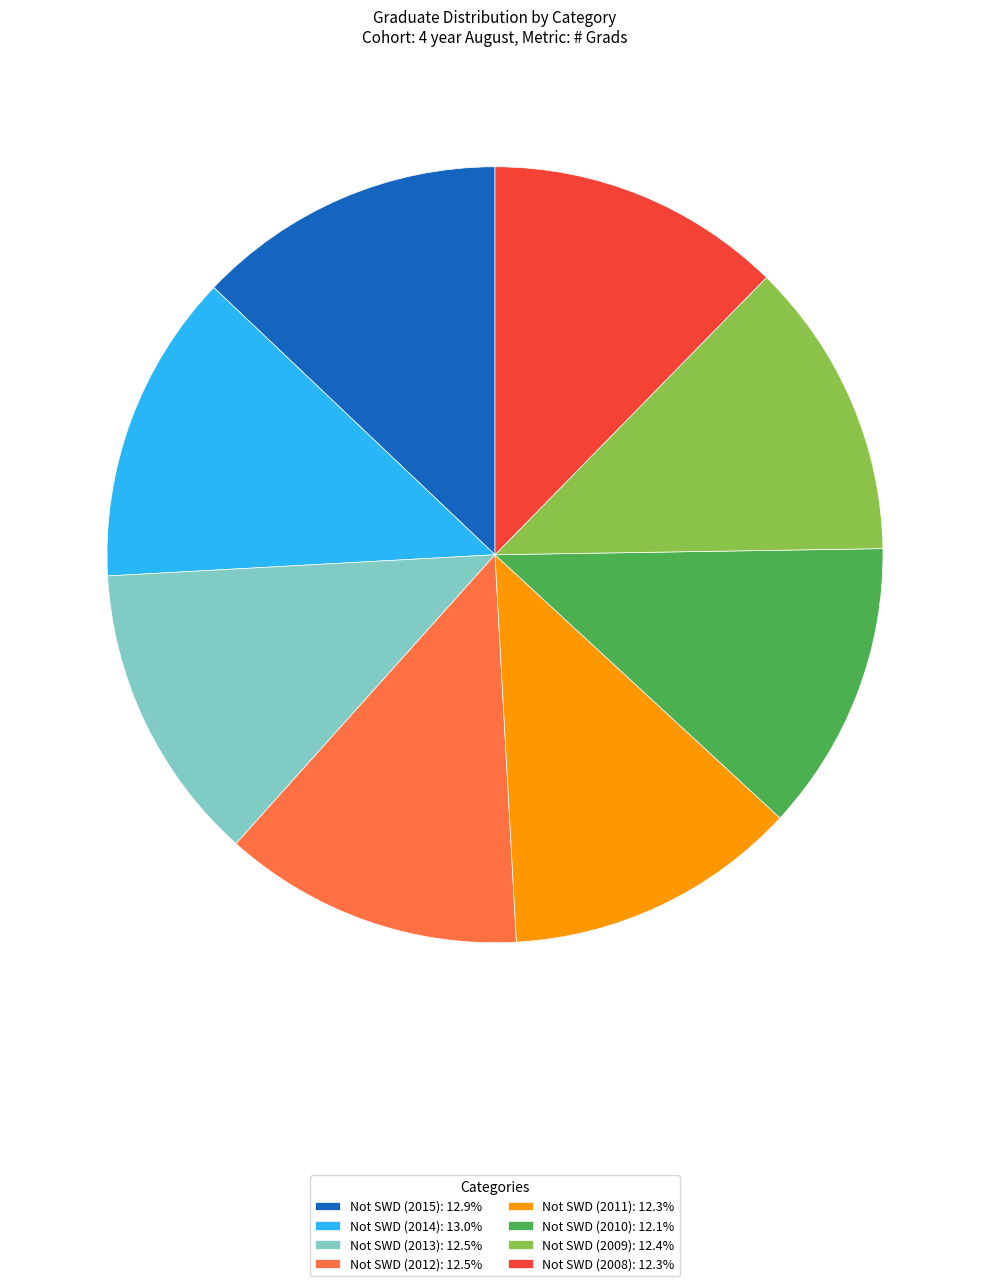

Count the number of slices in the pie.

8